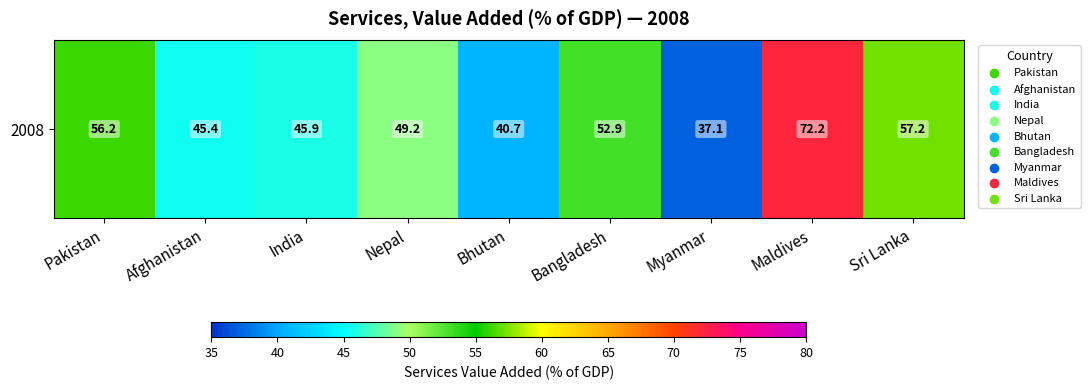

At which label is the value closest to 54?

Bangladesh